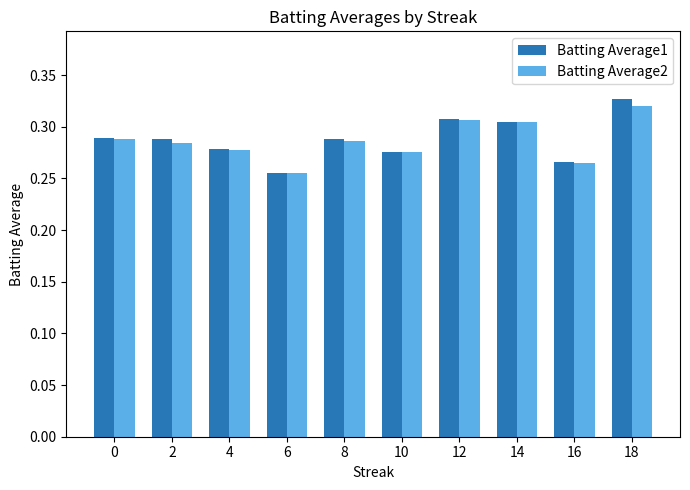

At 2, list the series in order from smallest to largest.

Batting Average2, Batting Average1